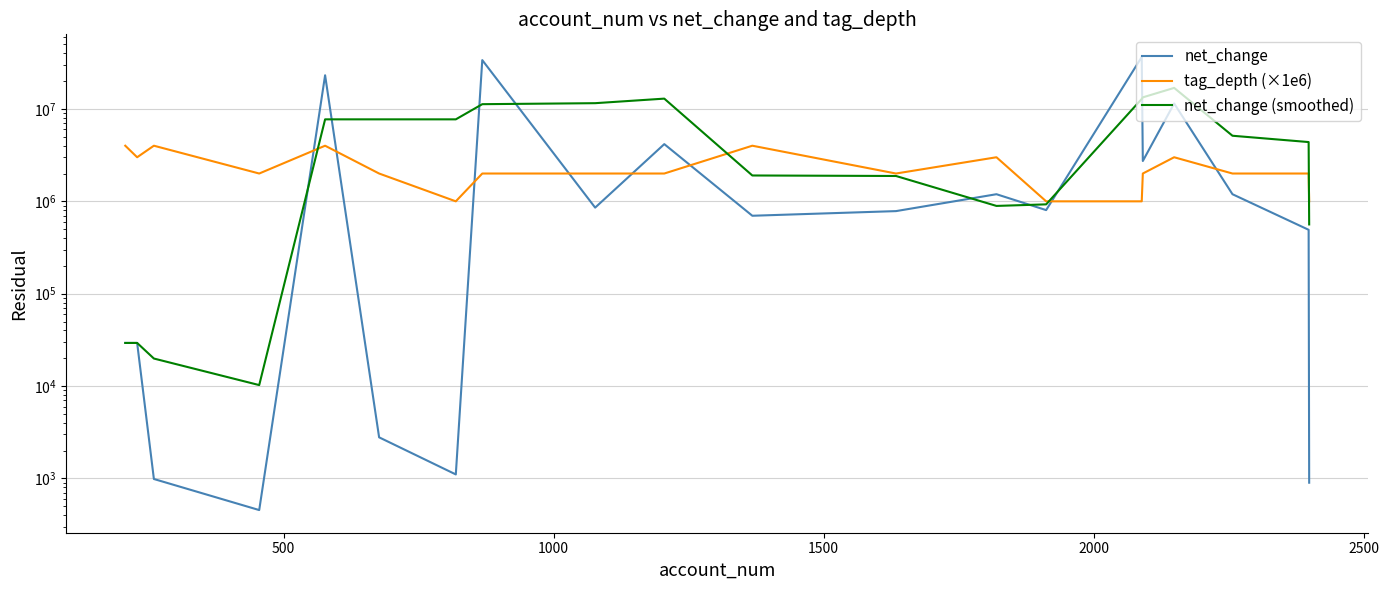

What are all the series names shown in the legend?

net_change, tag_depth (×1e6), net_change (smoothed)